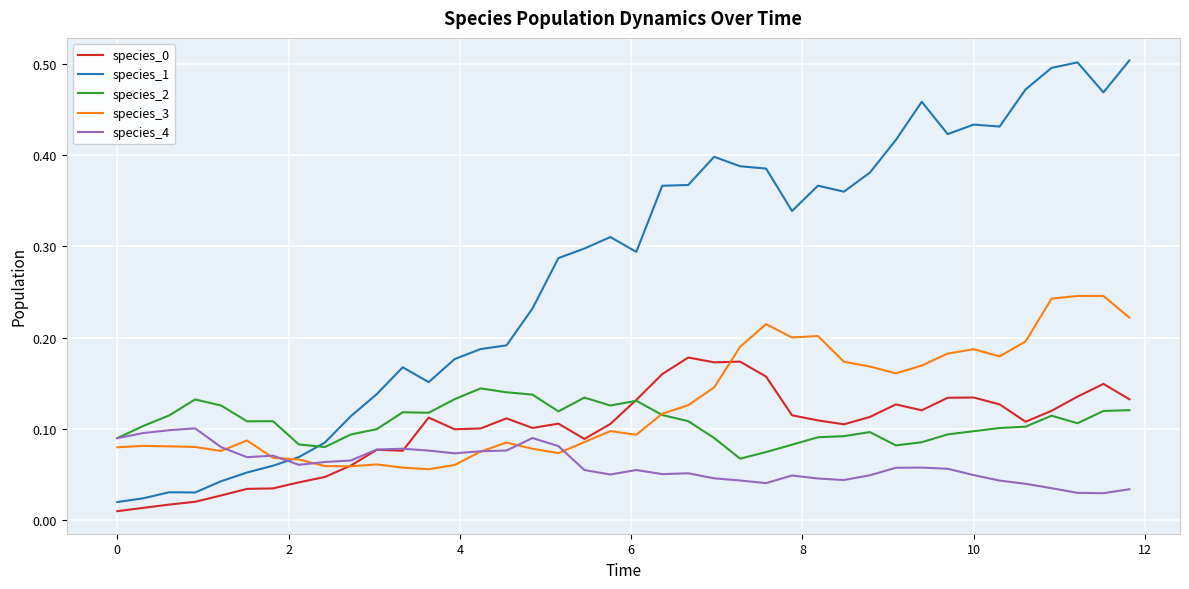

True or false: species_0 and species_1 cross at least once.

False